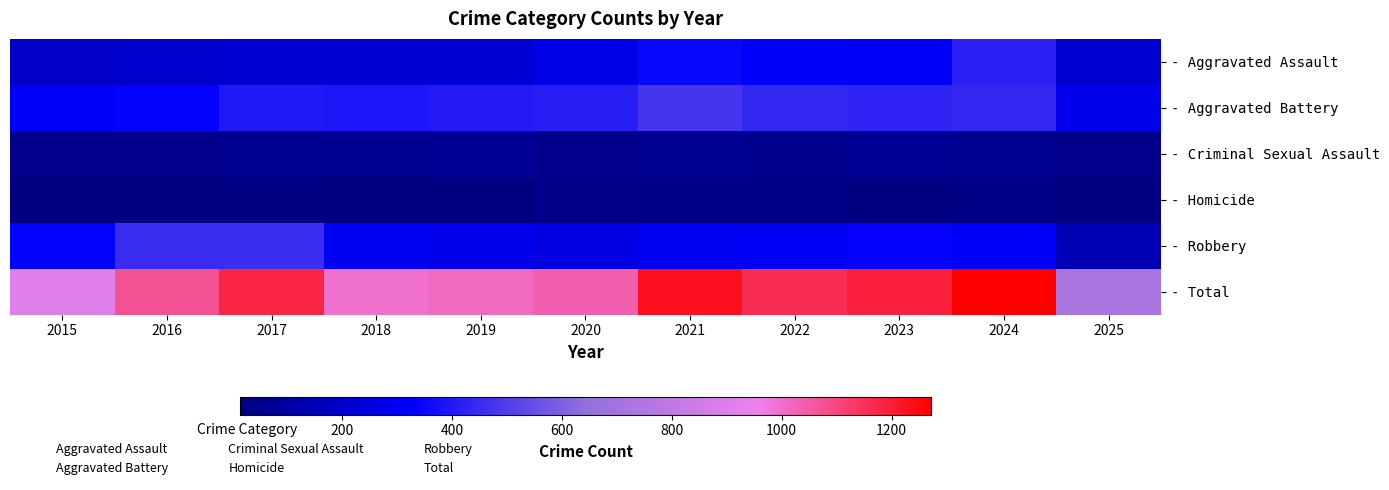

Between 2024 and 2017, which is larger?

2024